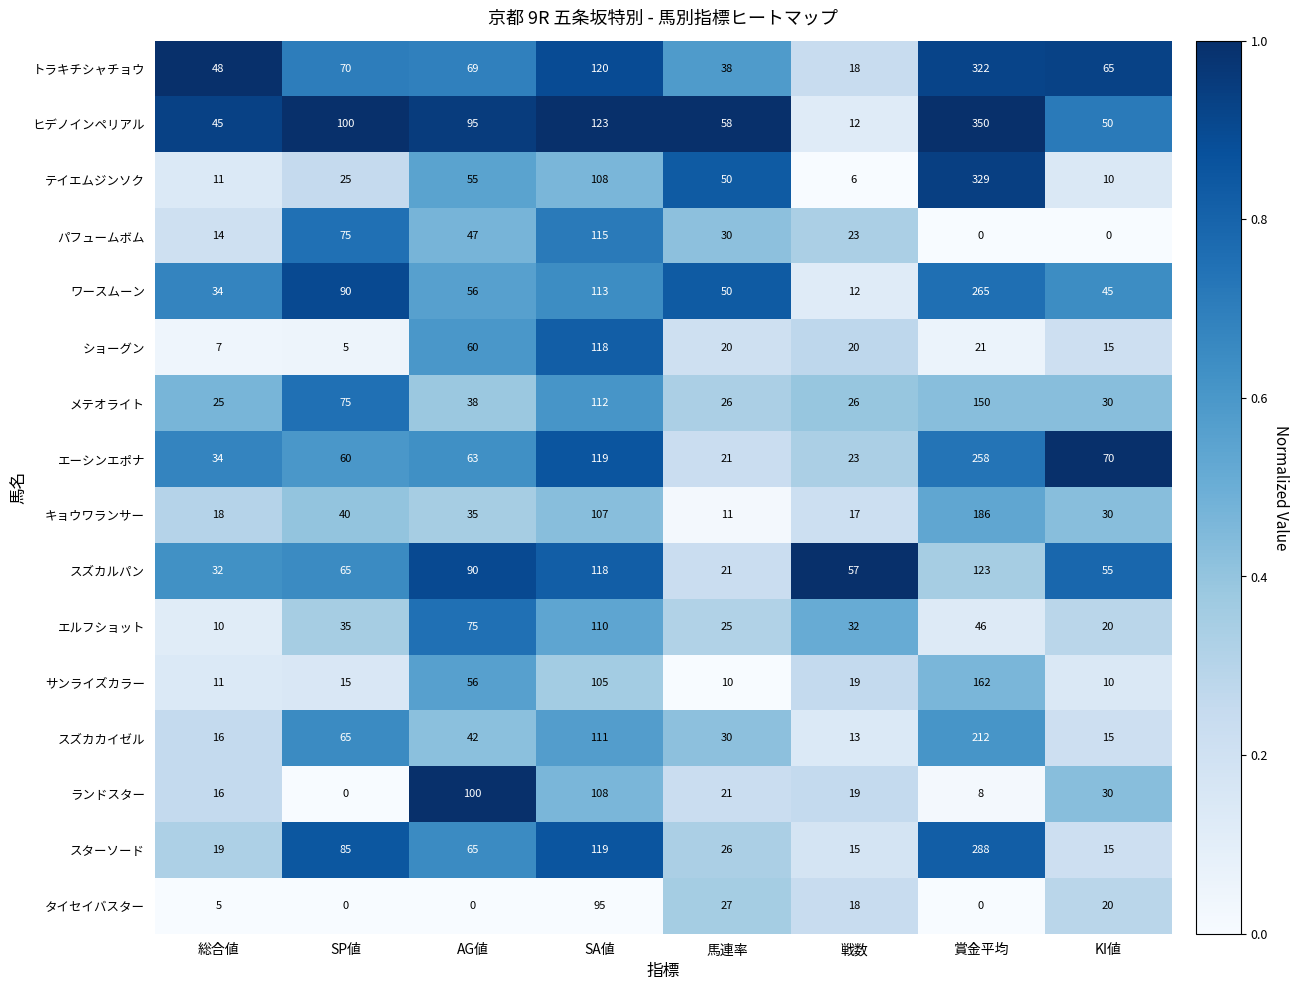

At which label is トラキチシャチョウ closest to 170?

SA値